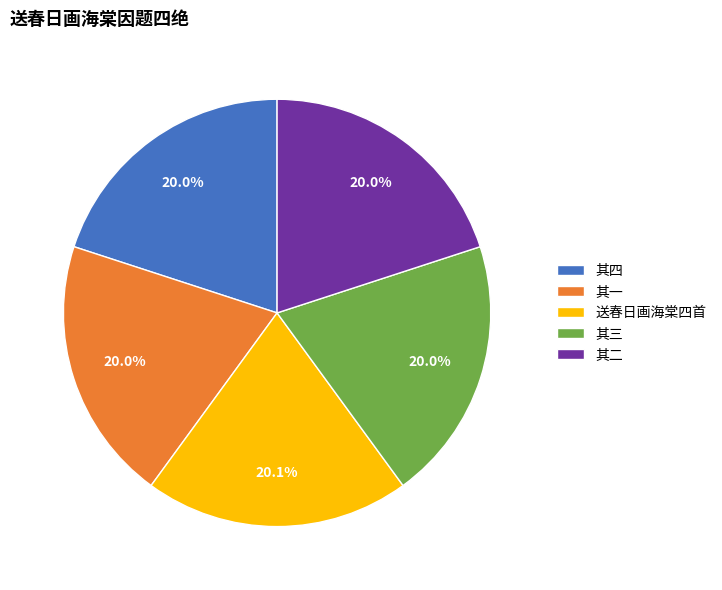

Approximately how many times larger is the value at 其一 compared to 送春日画海棠四首?

1.0